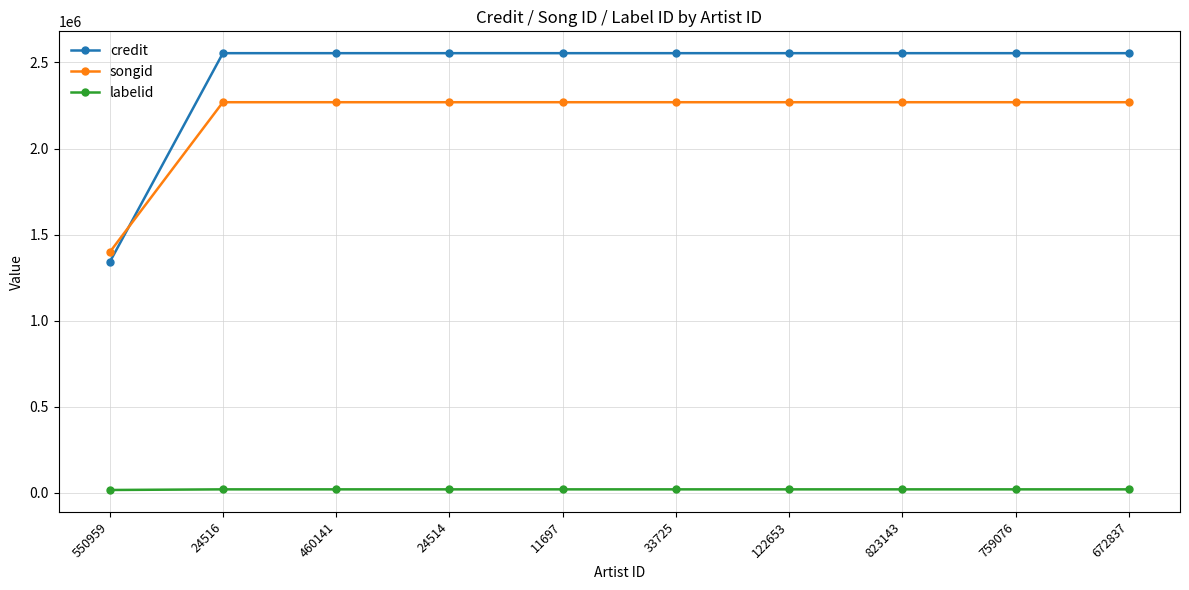

How many times do songid and credit cross each other?

1